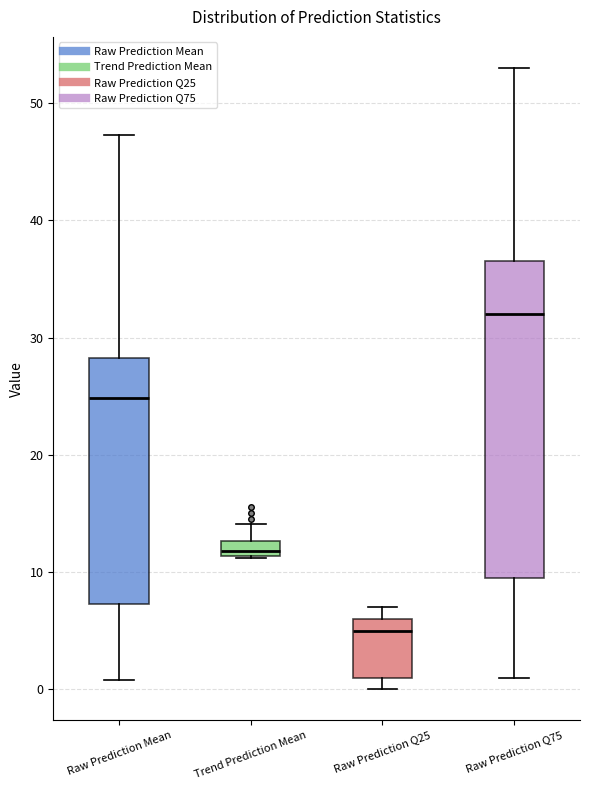

Where is the lower edge of the box for Raw Prediction Q75 on the y-axis? The values are not printed on the chart, so give them approximately, as read against the axis.

10